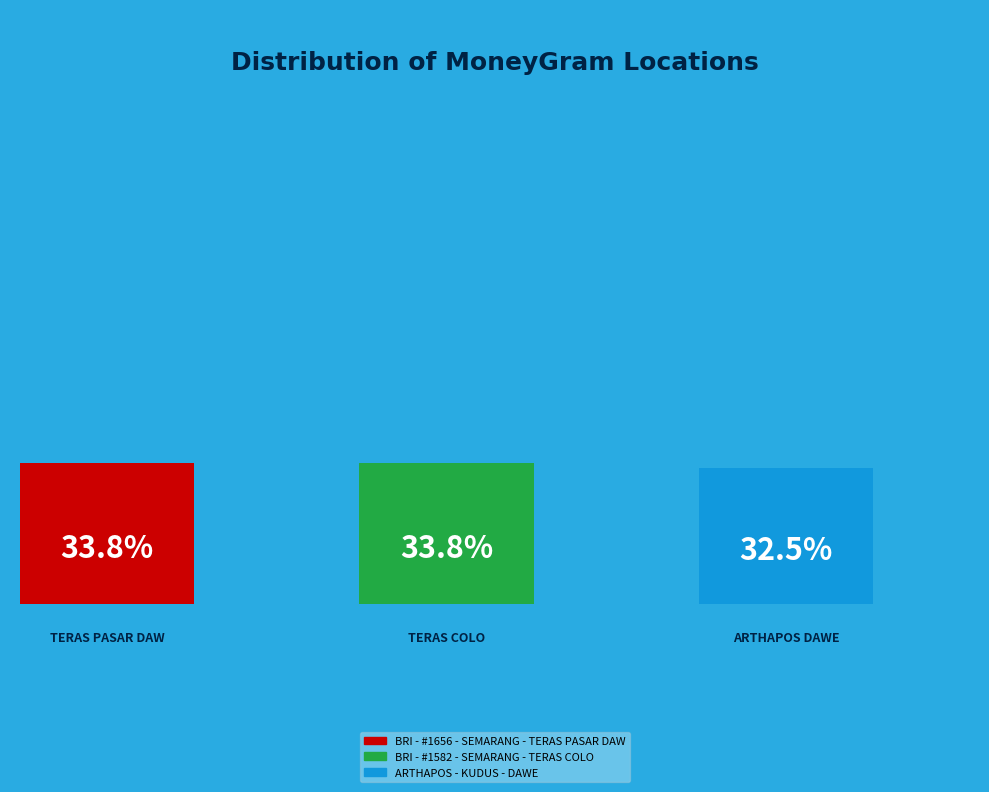

How many segments does this pie chart have?

3